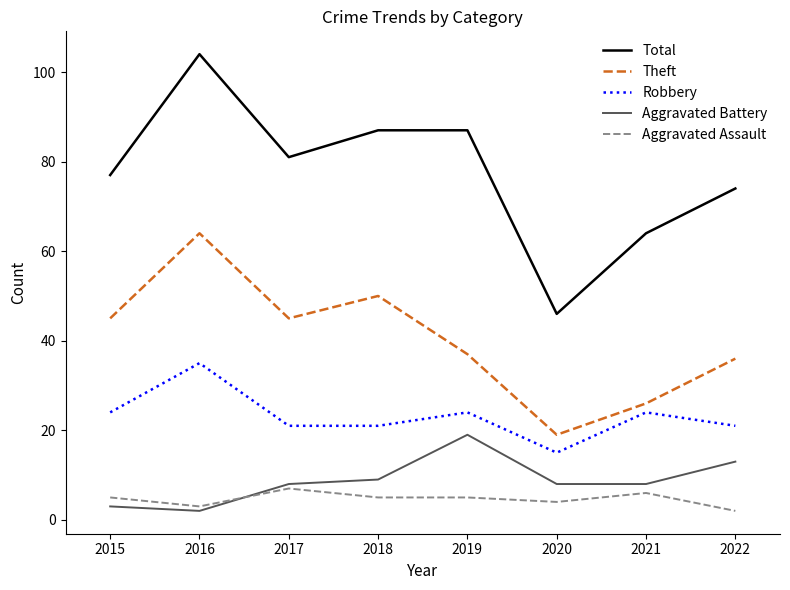

Is it true that Aggravated Battery equals 3 at 2020?

False